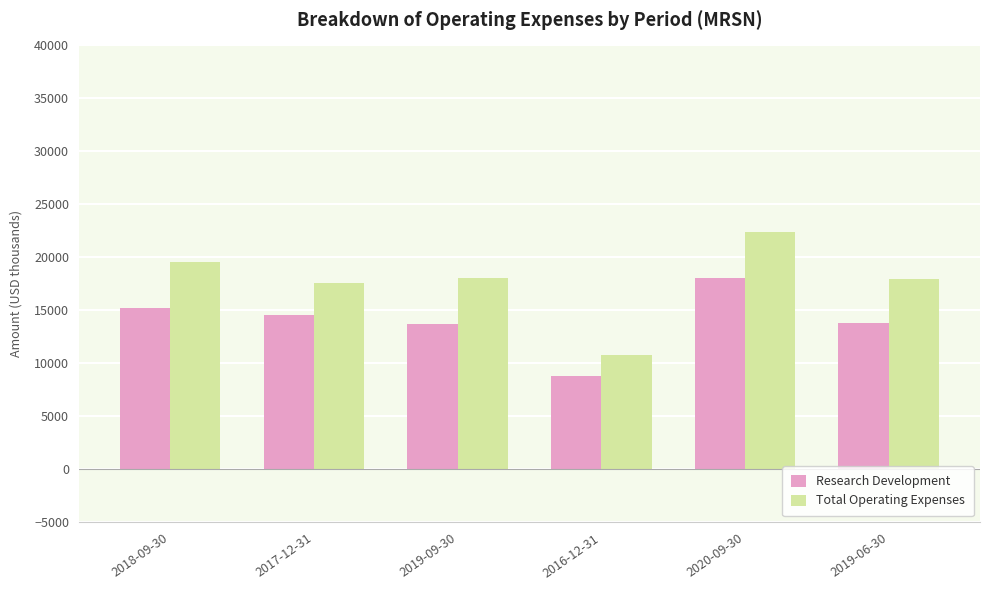

List the series in order of their overall mean, highest first.

Total Operating Expenses, Research Development